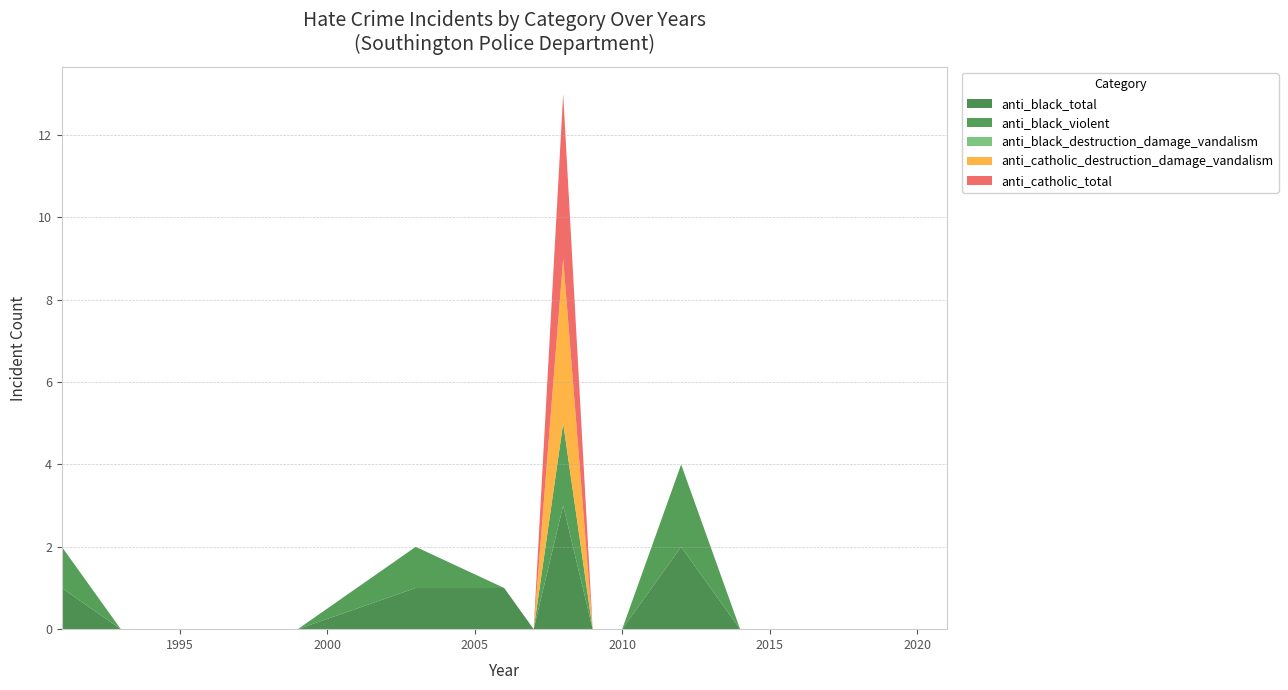

Reading right to left, what are all the values shown in this chart?

anti_black_total: 0	0	0	0	0	0	0	1	2	1	0	0	3	0	1	1	0	0	1
anti_black_violent: 0	0	0	0	0	0	0	1	2	1	0	0	2	0	0	1	0	0	1
anti_black_destruction_damage_vandalism: 0	0	0	0	0	0	0	0	0	0	0	0	0	0	0	0	0	0	0
anti_catholic_destruction_damage_vandalism: 0	0	0	0	0	0	0	0	0	0	0	0	4	0	0	0	0	0	0
anti_catholic_total: 0	0	0	0	0	0	0	0	0	0	0	0	4	0	0	0	0	0	0